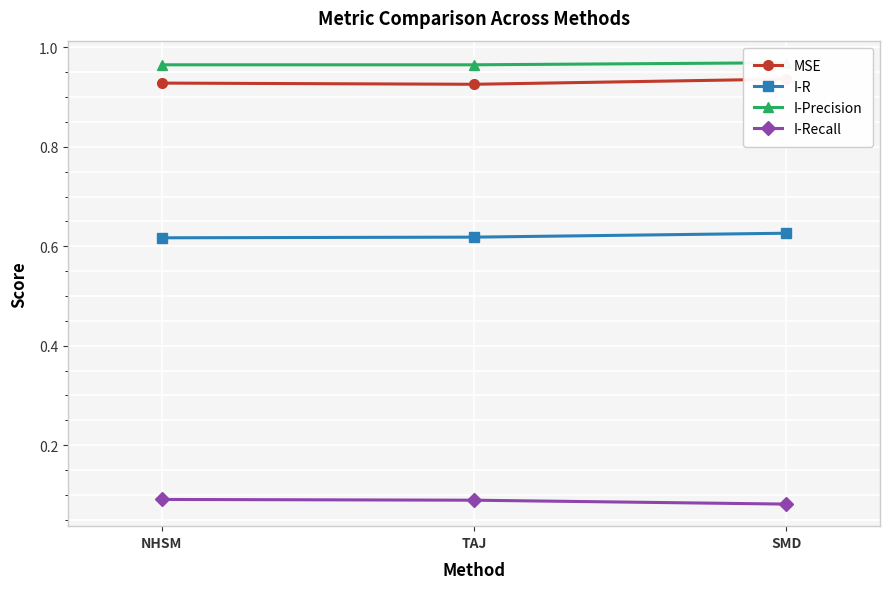

What is the label of the 2nd point from the left?

TAJ